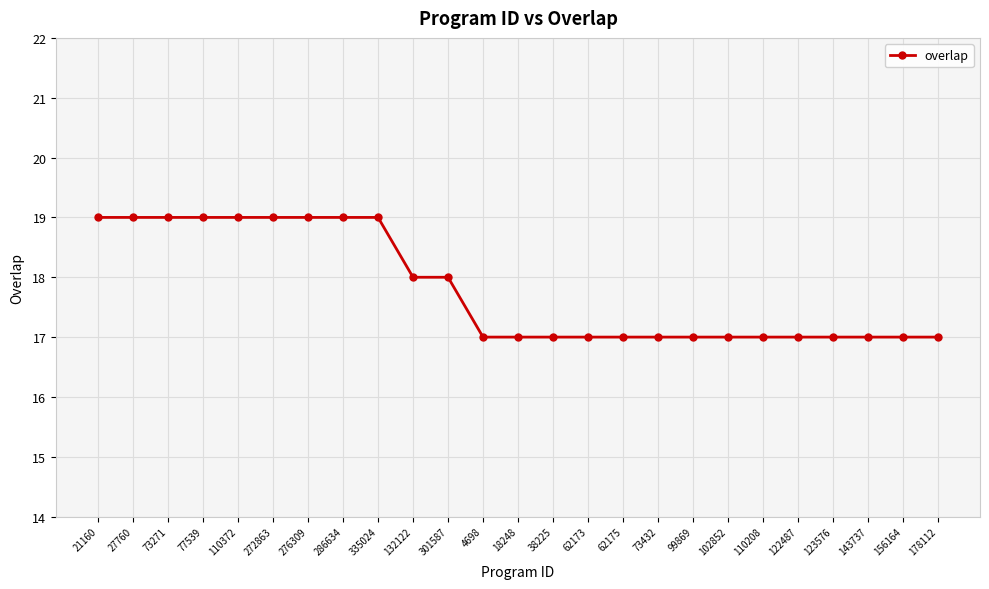

Reading right to left, transcribe all the data shown in this chart.

178112=17	156164=17	143737=17	123576=17	122487=17	110208=17	102852=17	99869=17	73432=17	62175=17	62173=17	38225=17	18248=17	4698=17	301587=18	132122=18	335024=19	286634=19	276309=19	272863=19	110372=19	77539=19	73271=19	27760=19	21160=19